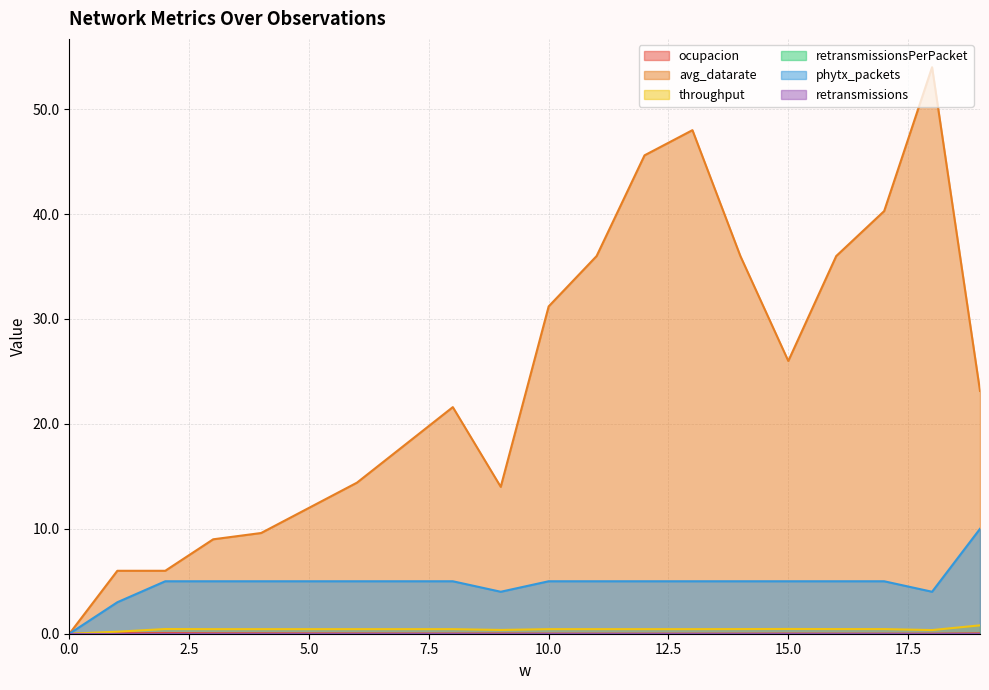

True or false: ocupacion and avg_datarate cross at least once.

False